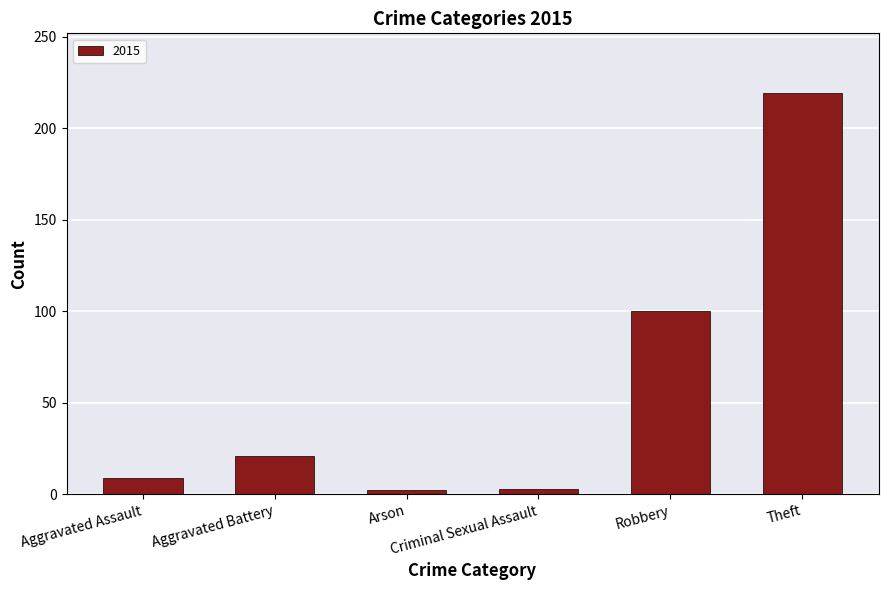

What is the greatest value displayed?

219